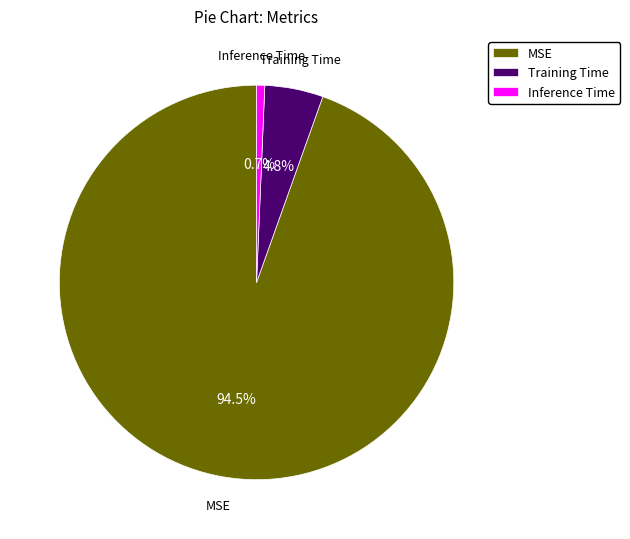

Which slice is the largest?

MSE